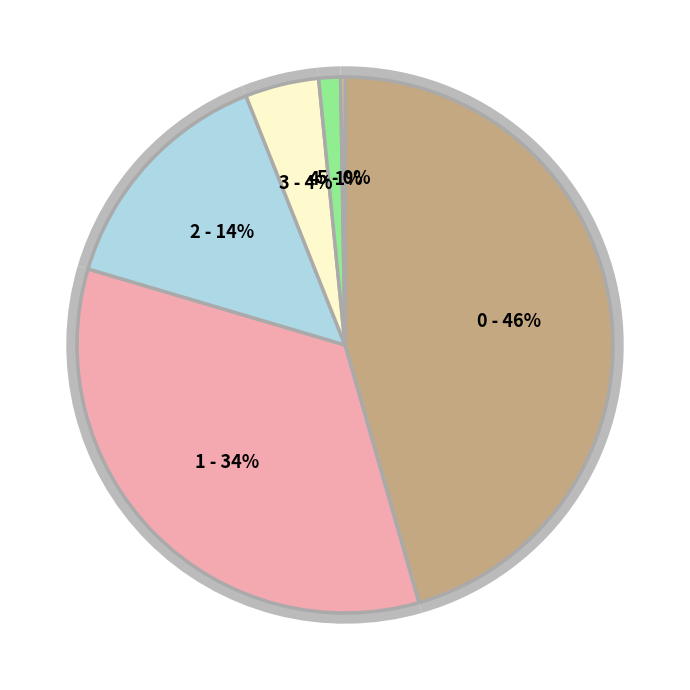

How many segments does this pie chart have?

6